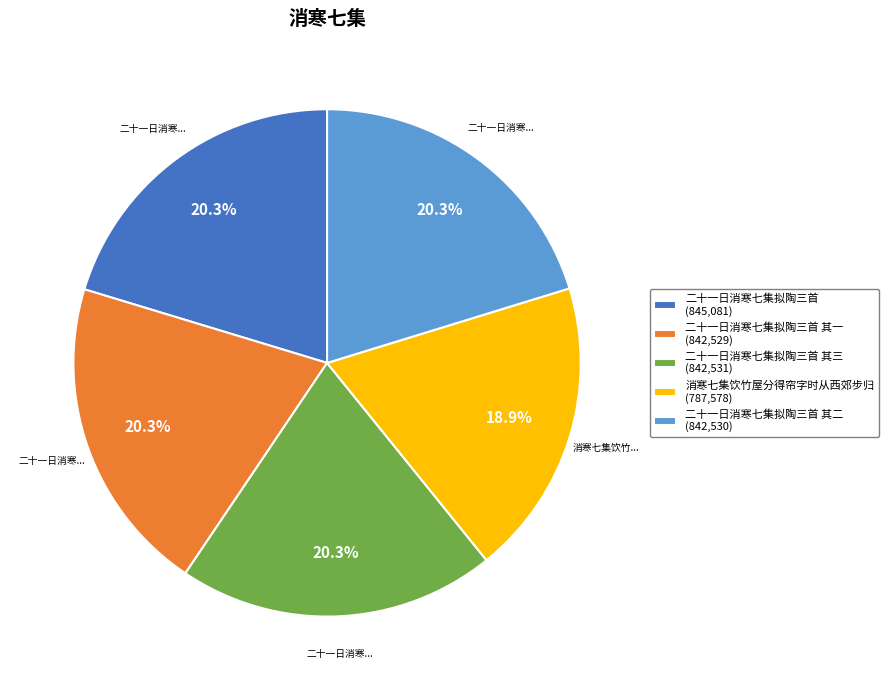

What percentage is NOT represented by 二十一日消寒七集拟陶三首 其一 (842,529)?

79.7%